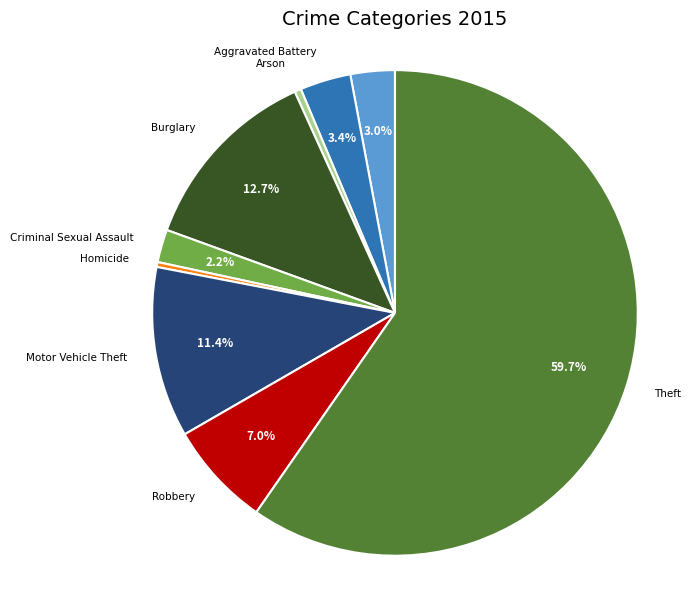

Is there any slice that represents more than half of the pie?

Yes